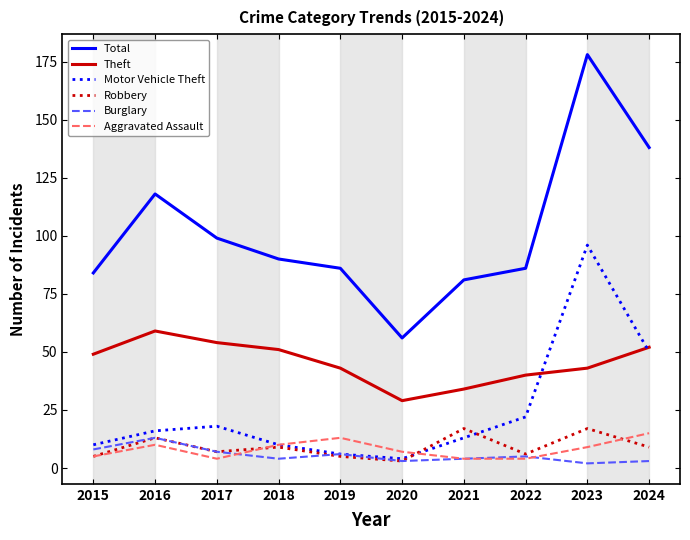

What is the difference between the highest and lowest values at 2019?

81